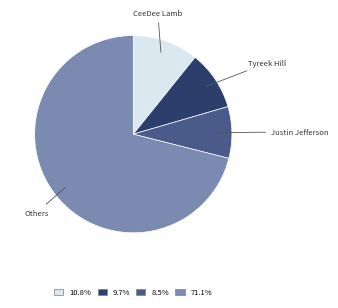

Is there a majority slice in this chart?

Yes